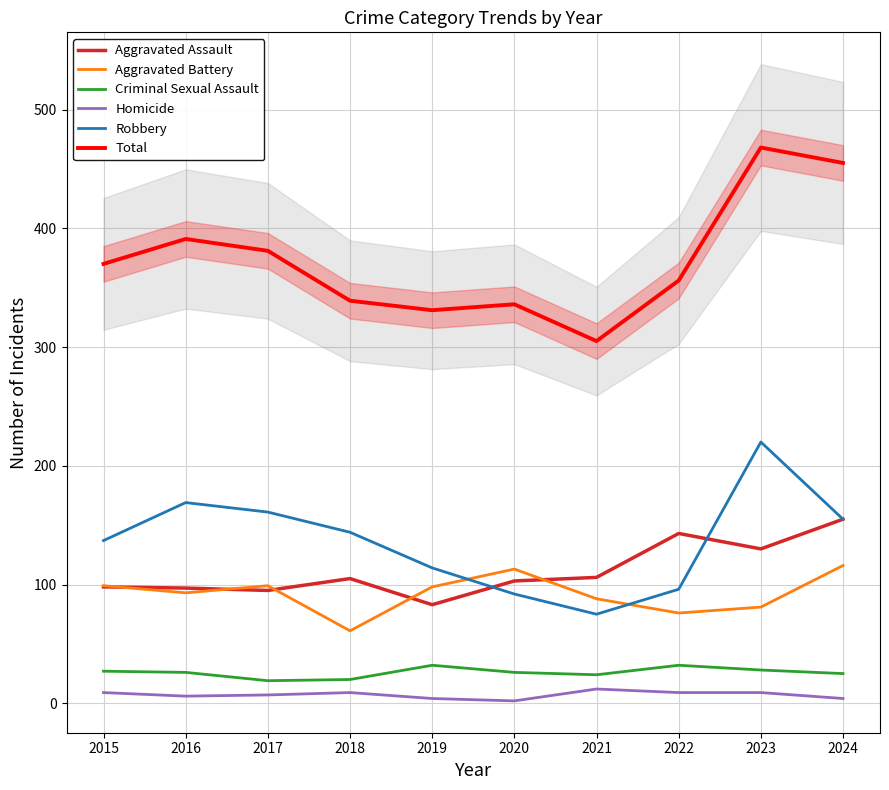

Which series changed the most between 2015 and 2019?

Total